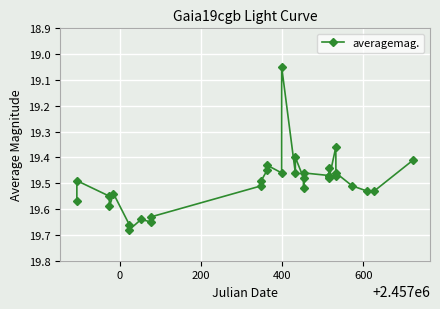

True or false: there are more than 0 points higher than both neighbors.

True